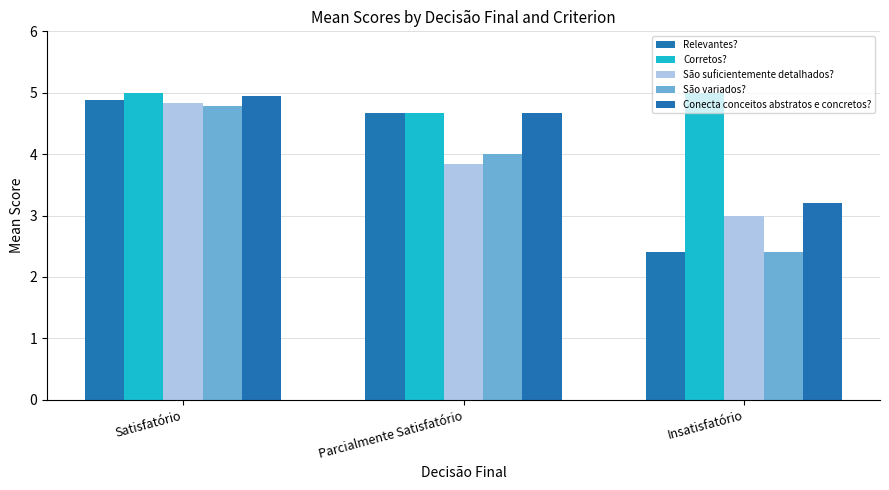

What is the value of the Conecta conceitos abstratos e concretos? bar at the 3rd from the left?

3.2